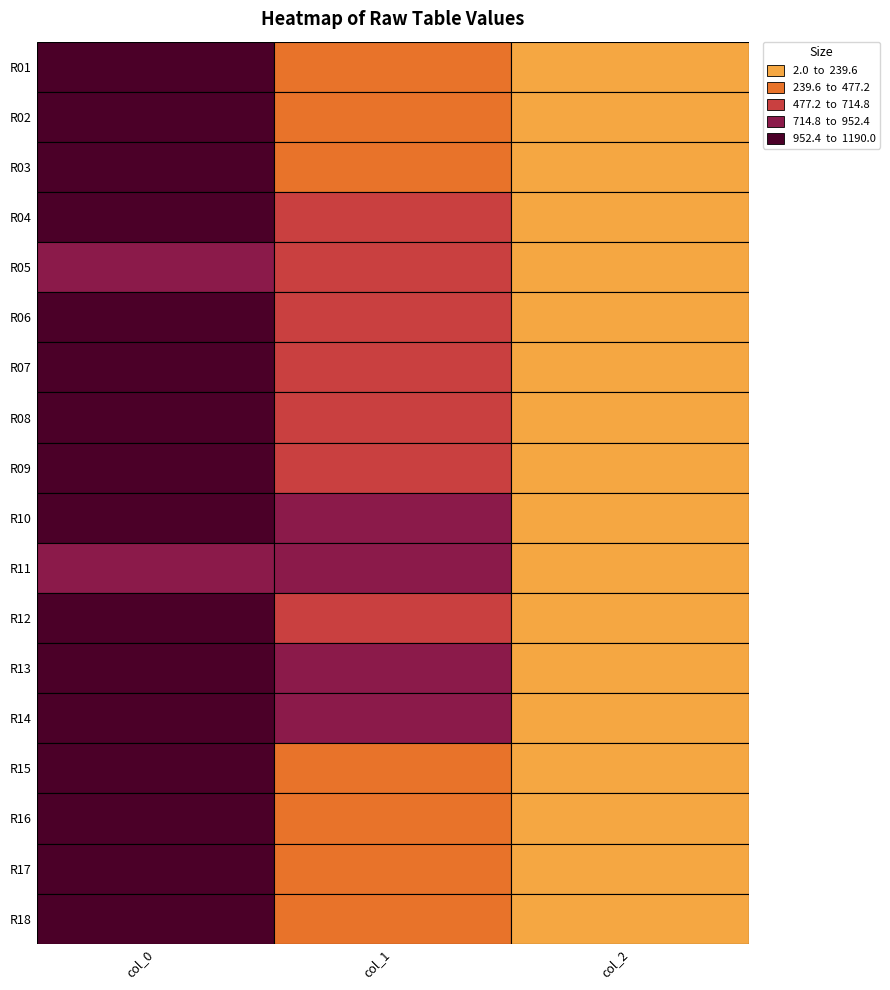

What is the sum of all col_1 values?

10442.2